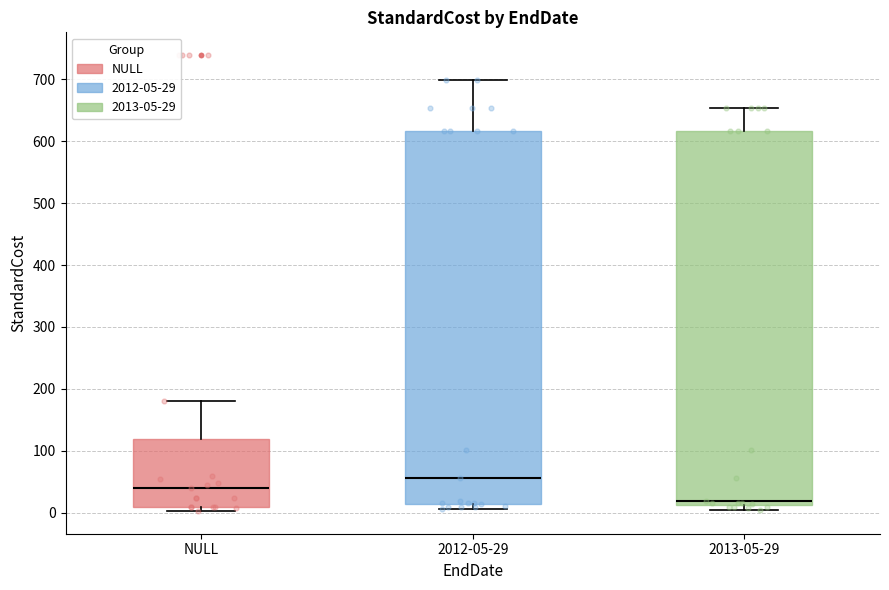

Reading left to right, read every box against the y-axis: the position of its median line, the range the box covers, and the ends of its whiskers. The values are not printed on the chart, so give them approximately, as read against the axis.

NULL: median 40, box 10 to 120, whiskers 0 to 180
2012-05-29: median 60, box 10 to 620, whiskers 10 (just below the box's lower edge) to 700
2013-05-29: median 20, box 10 to 620, whiskers 10 (just below the box's lower edge) to 650